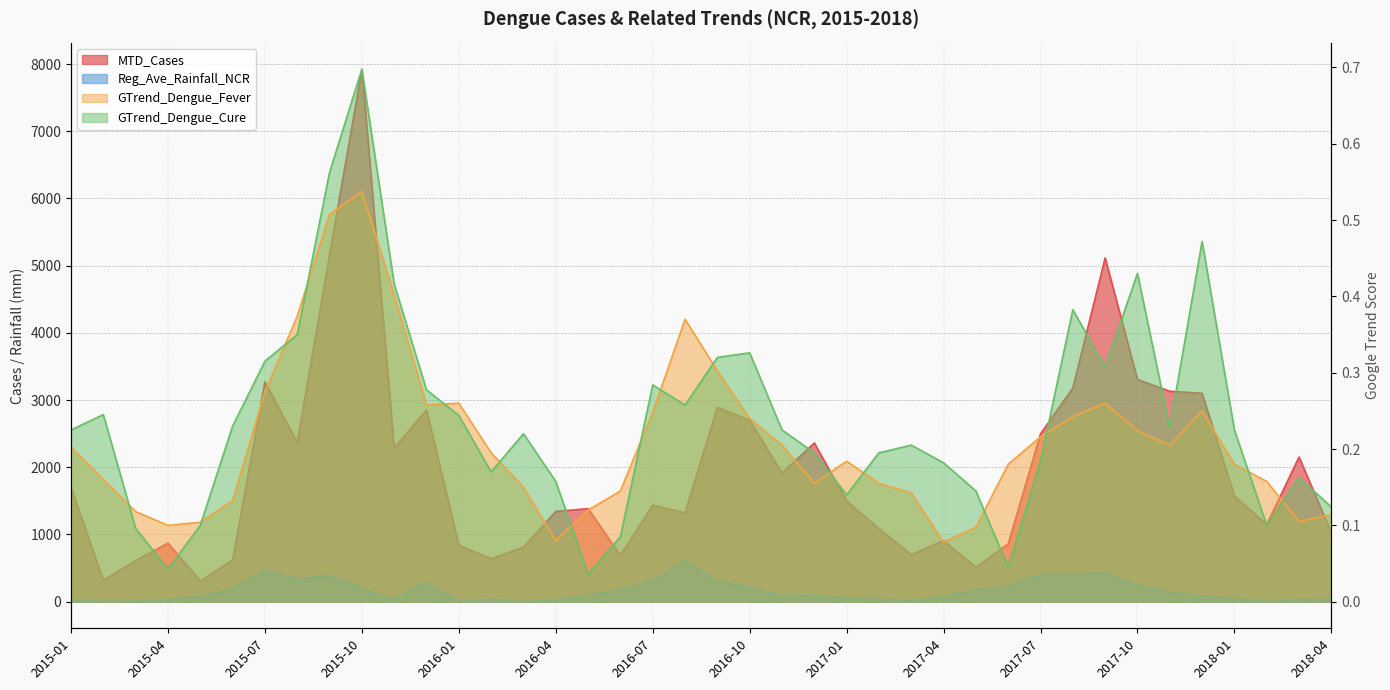

The value of MTD_Cases at 2018-04 is 1026.0. True or false?

True